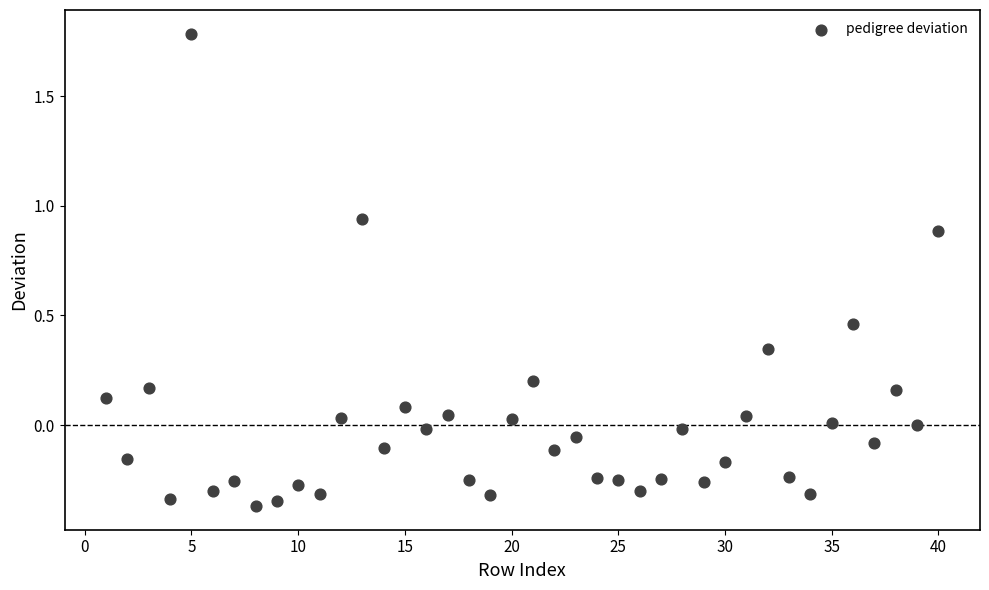

What is the range of X values (max minus min)?

39.0